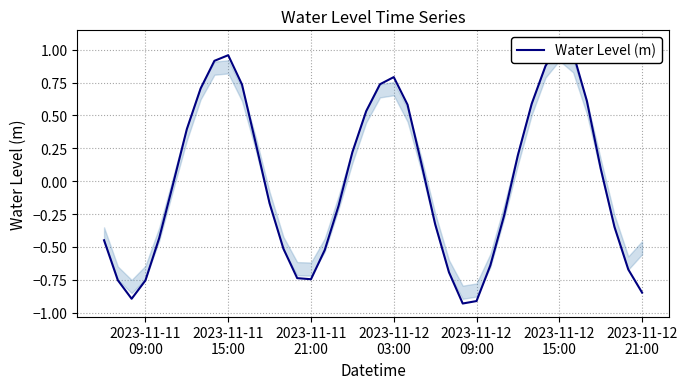

How many points are lower than both their immediate neighbors (excluding endpoints)?

3